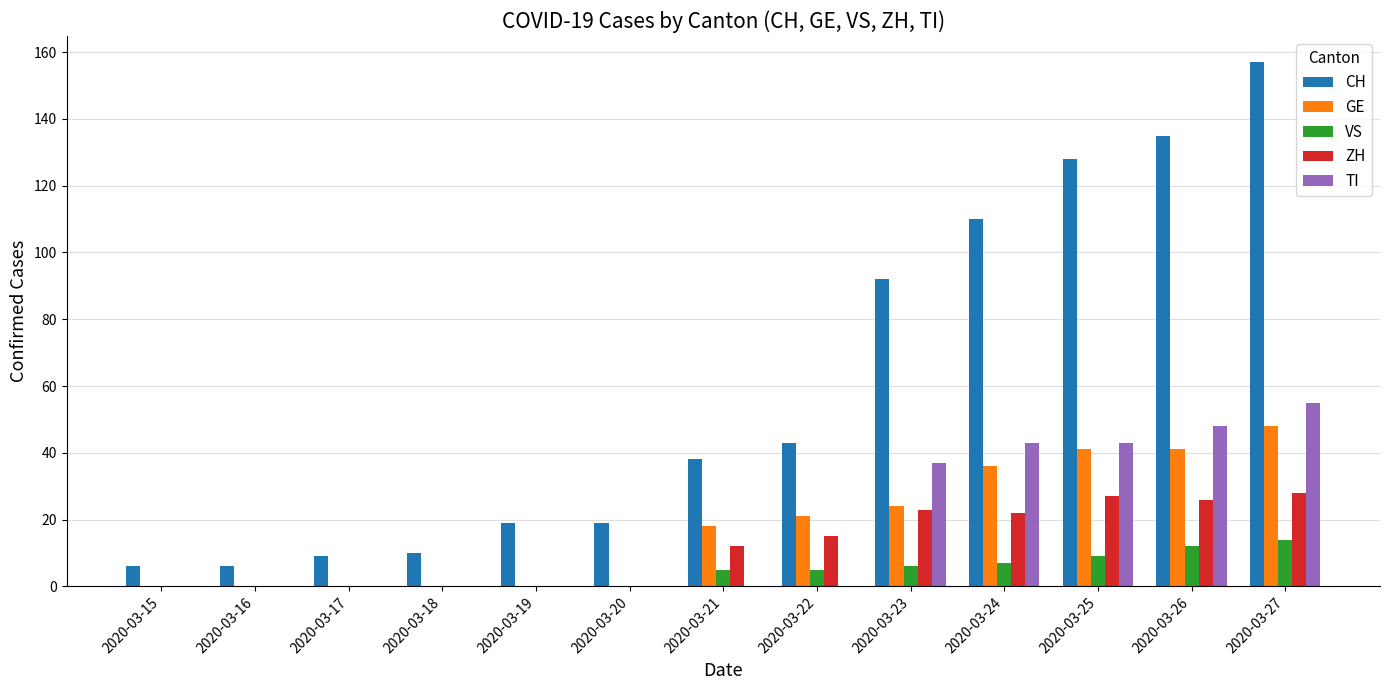

Which series has the widest spread of values?

CH